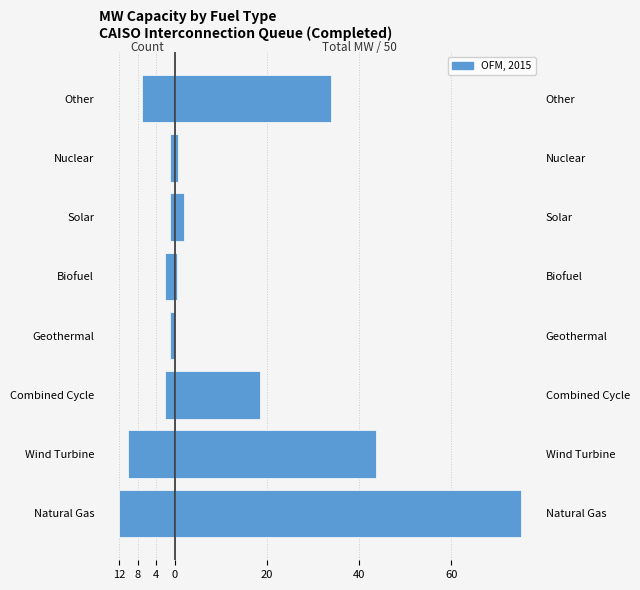

Are the bars grouped side by side (vs. stacked)?

Yes